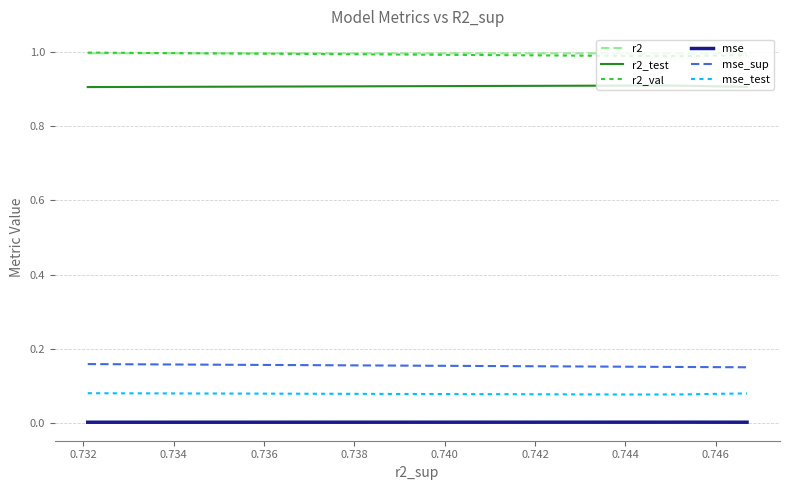

What is the minimum value for r2_val?

1.0